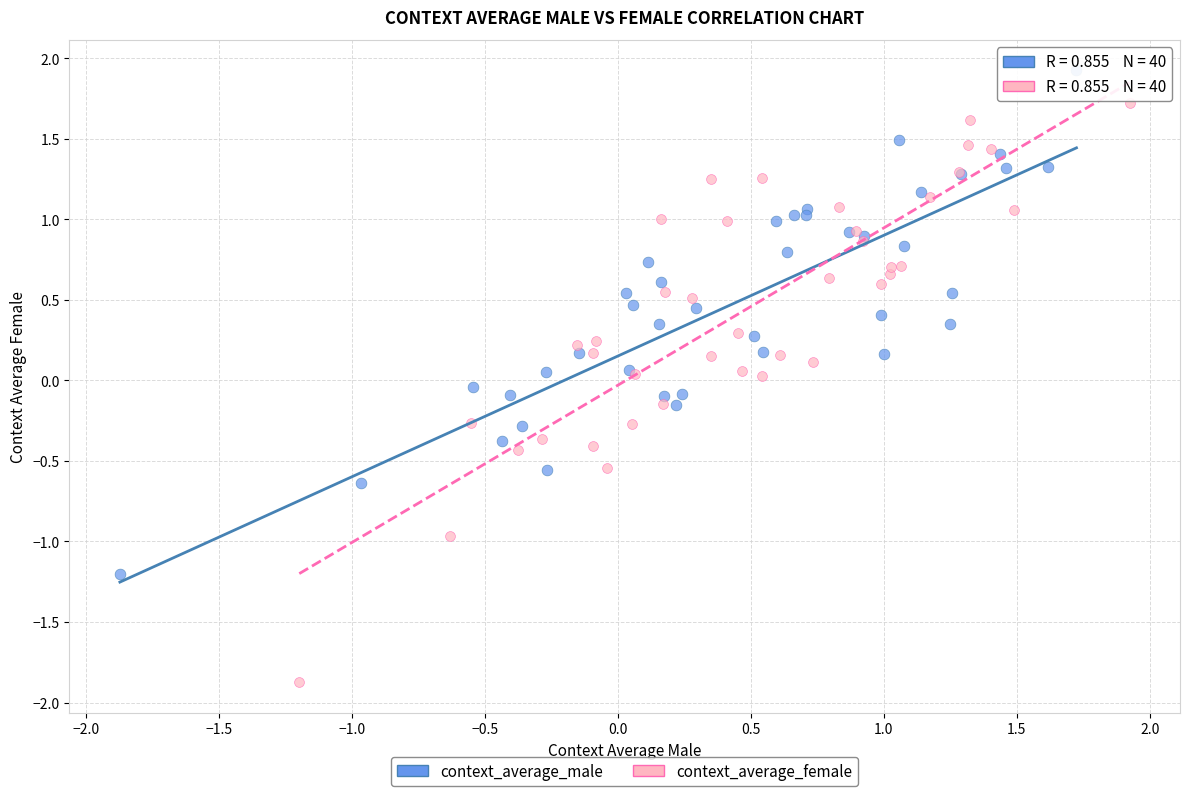

Which series has the largest Y range (max minus min)?

context_average_female